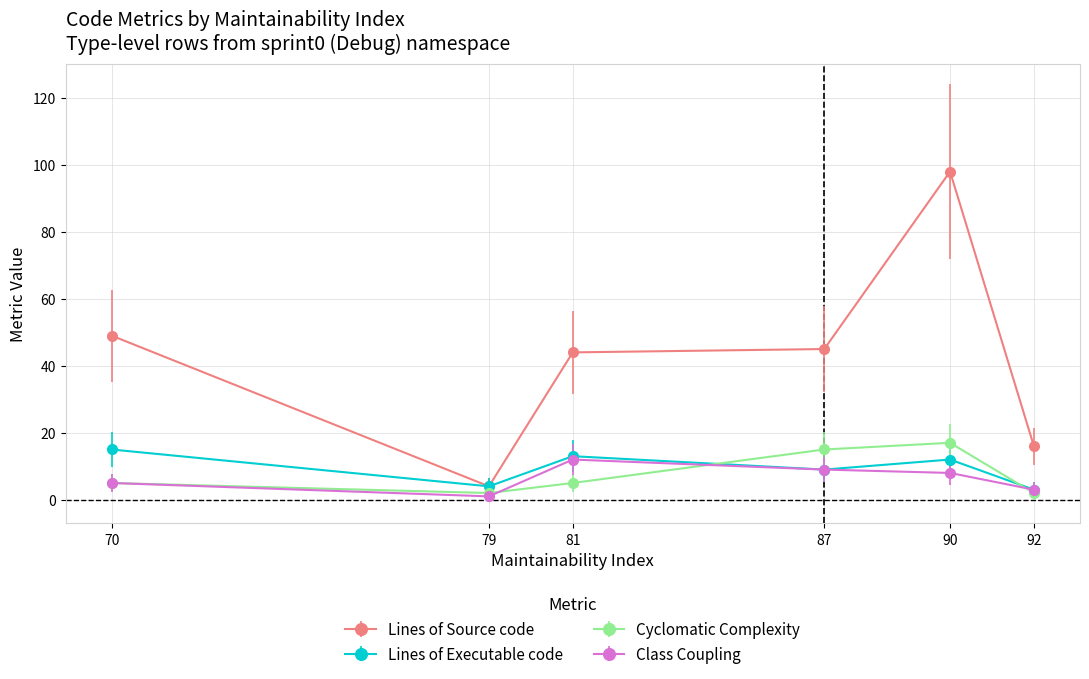

True or false: Lines of Source code and Cyclomatic Complexity cross at least once.

False